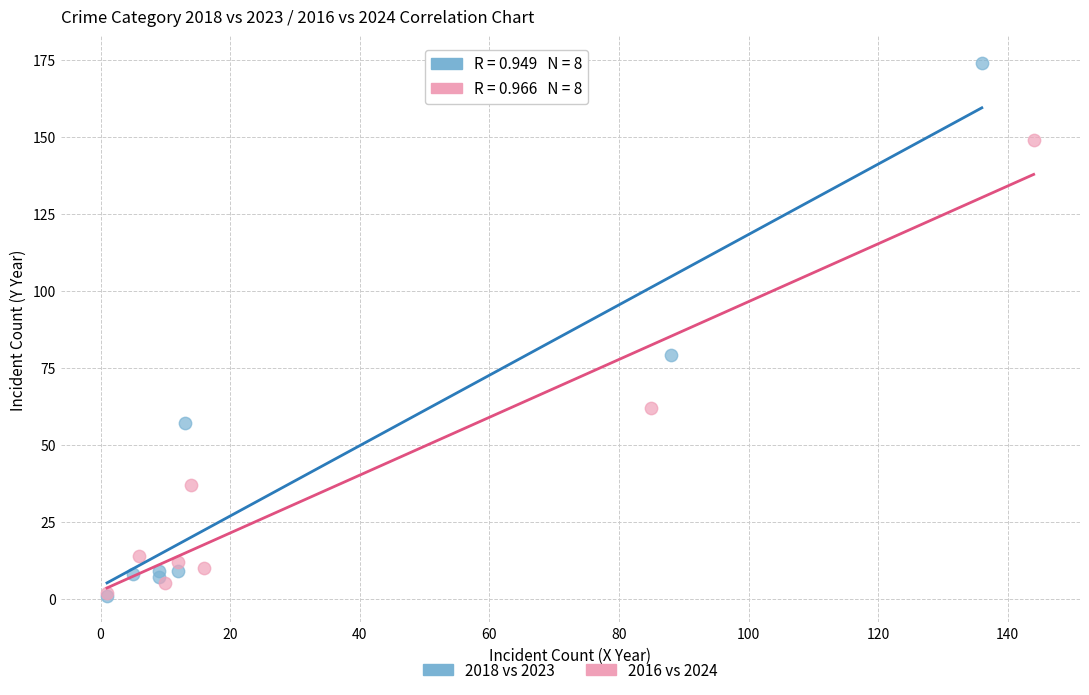

Which series contains the highest Y value?

2018 vs 2023